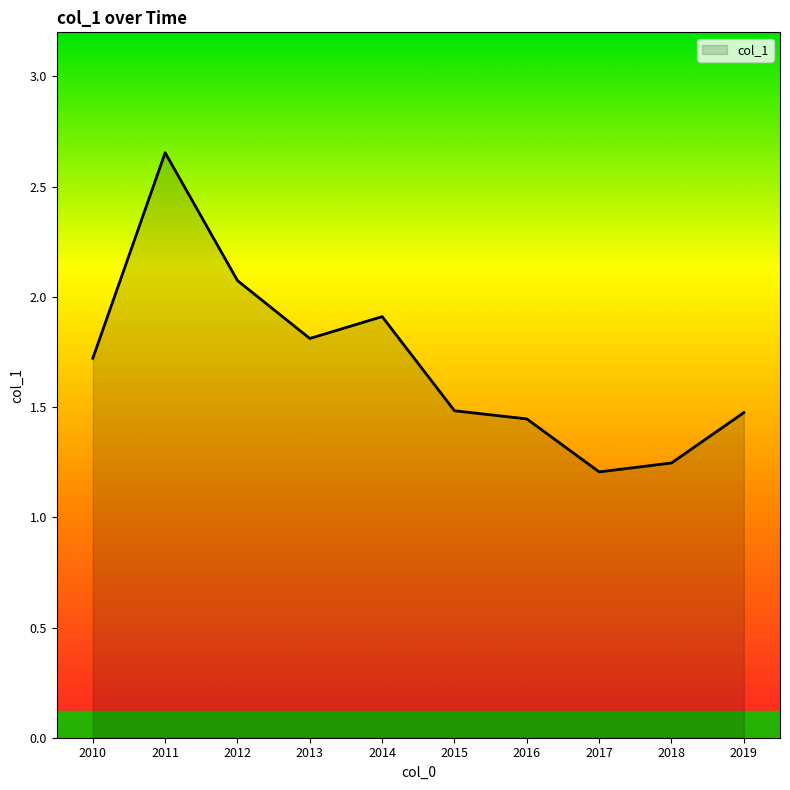

Is it true that the value at 2013 is 0.9?

False